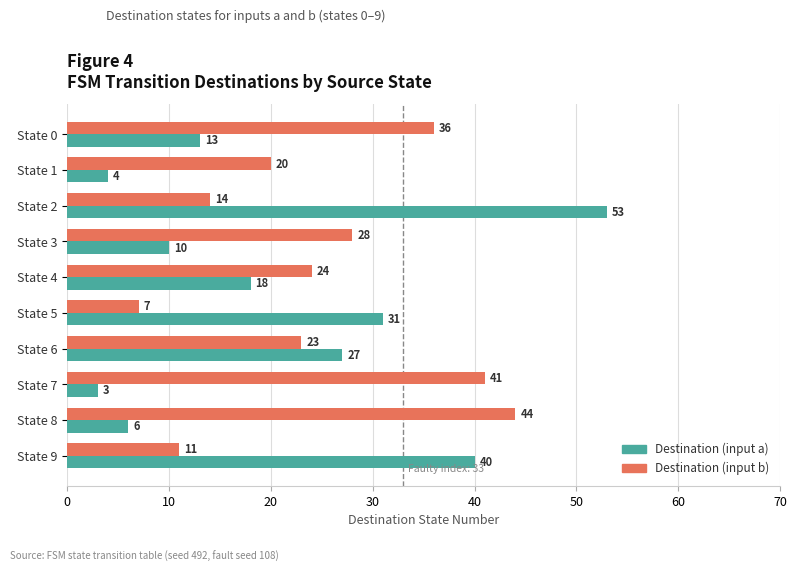

At which category is the sum across all series the highest?

State 2